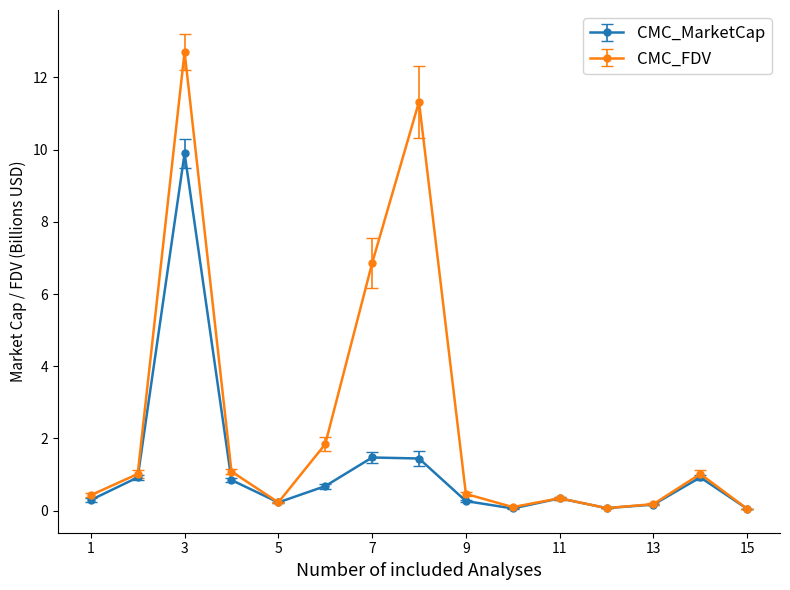

What is the highest value of the CMC_MarketCap series?

9.9